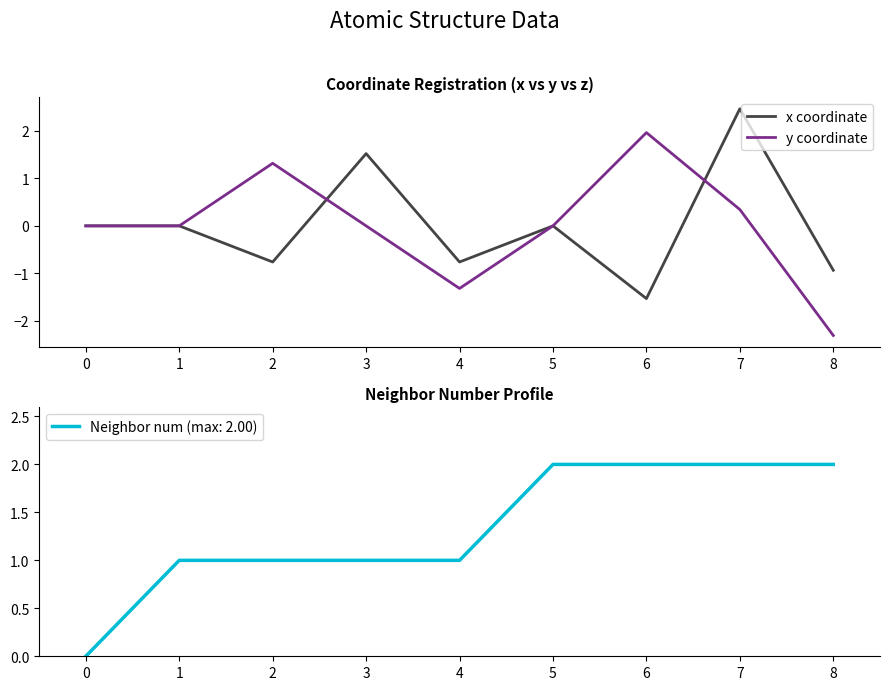

How many times do y coordinate and x coordinate cross each other?

3